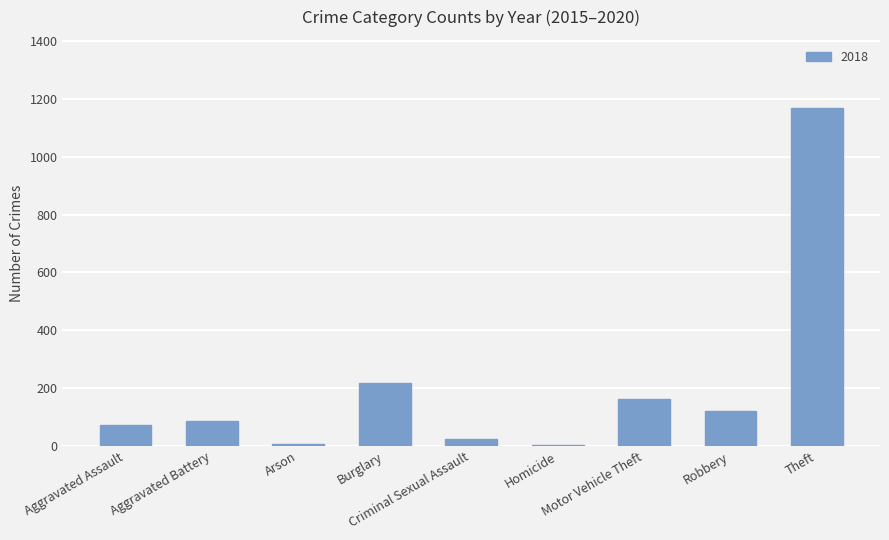

What is the sum of all values?

1865